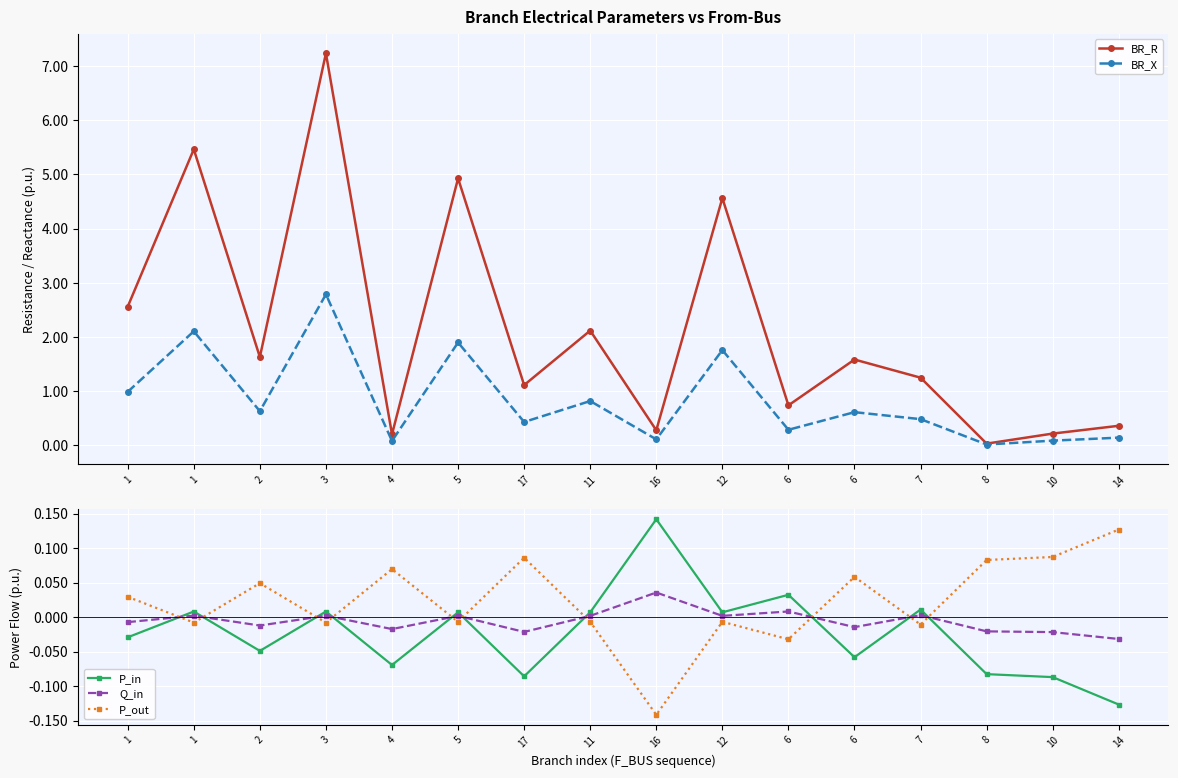

How many data points does each series have?

16